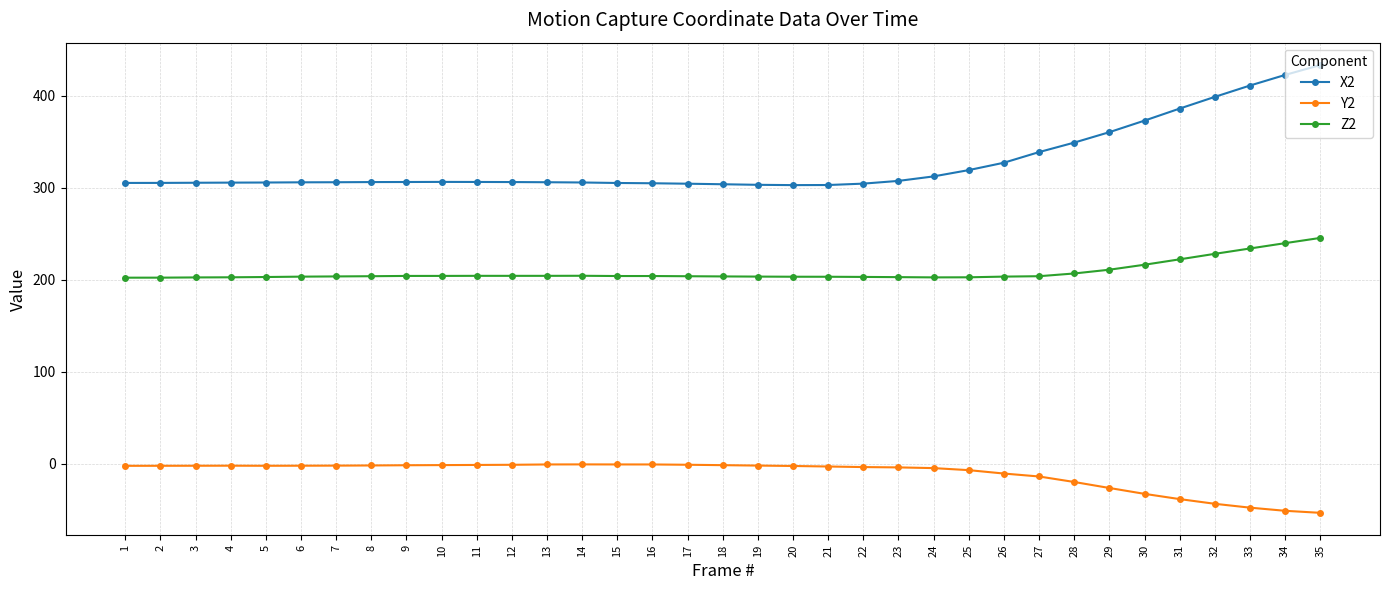

True or false: Z2 and X2 cross at least once.

False